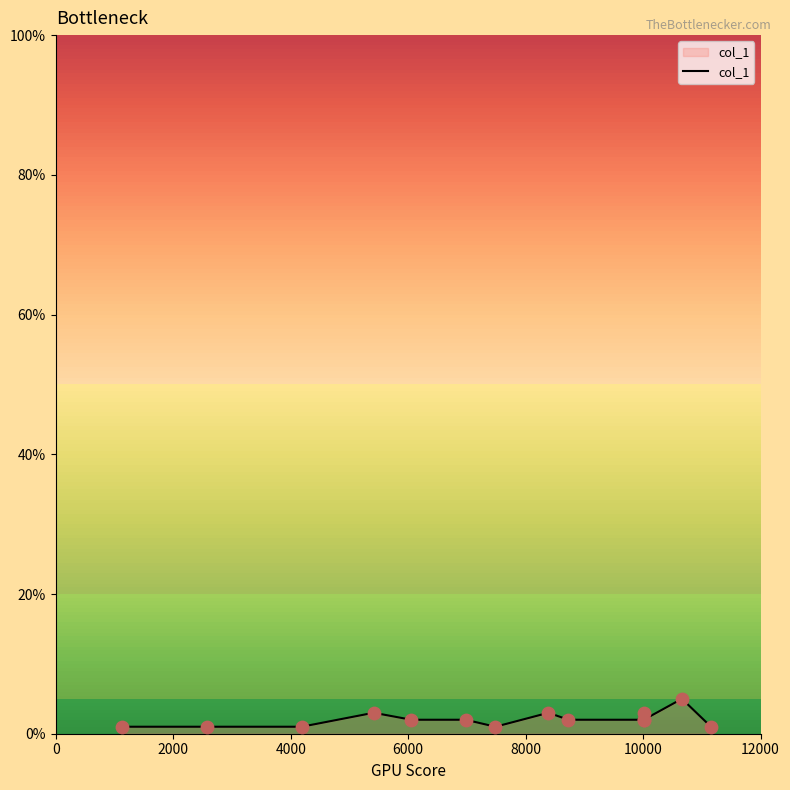

What is the greatest value displayed?

5